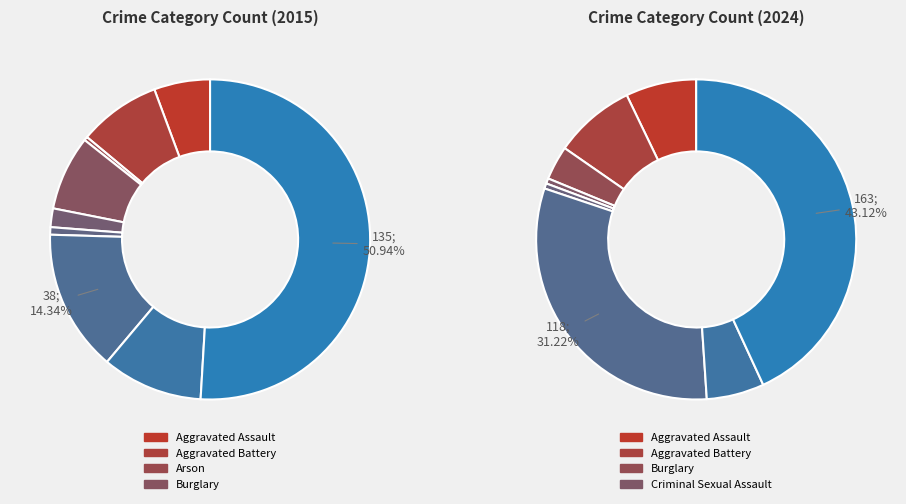

What percentage is the Theft slice, to the nearest percent?

51%